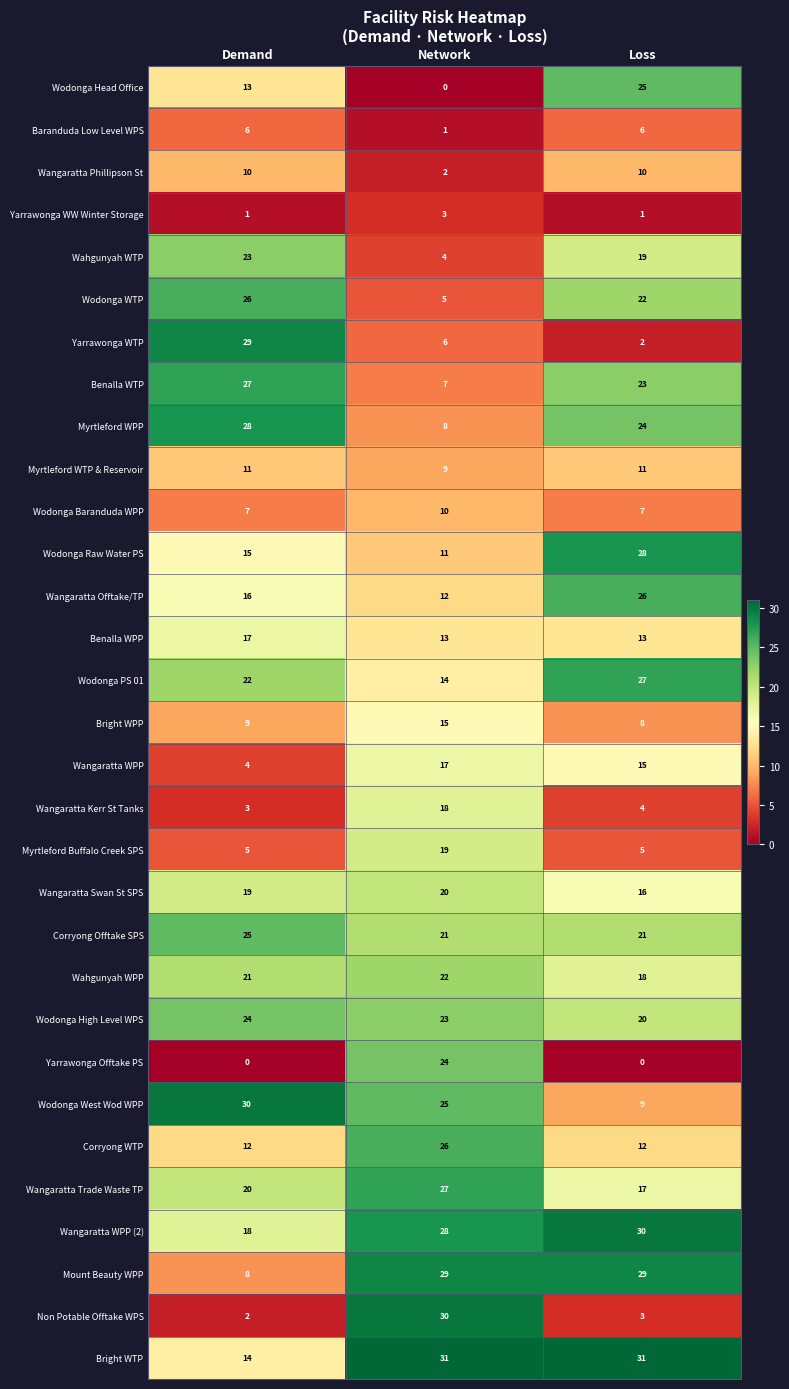

True or false: Myrtleford Buffalo Creek SPS has a value of 26 at Network.

False